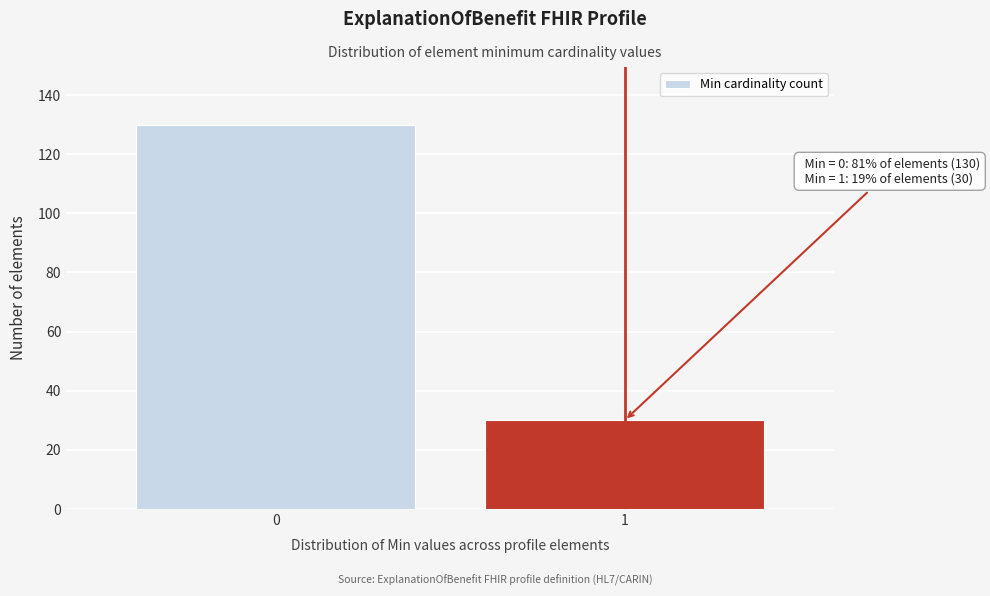

Reading left to right, transcribe all the data shown in this chart.

0=130	1=30